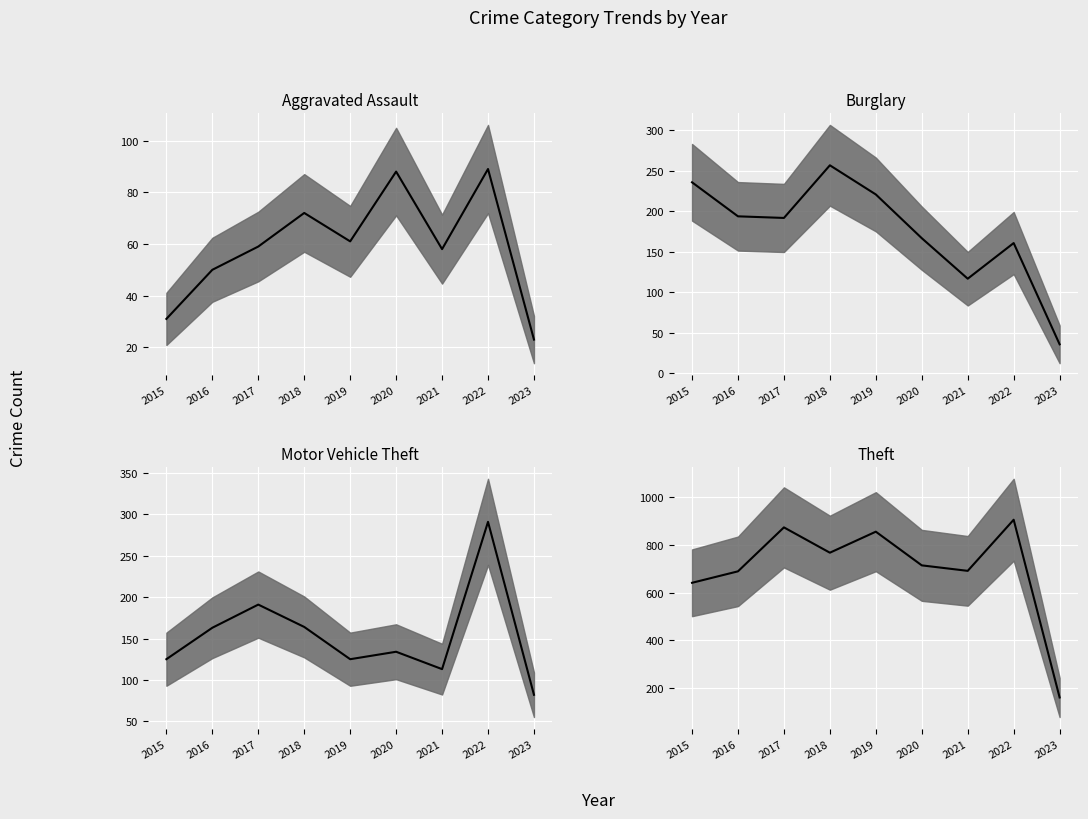

How many lines are shown in the chart?

4